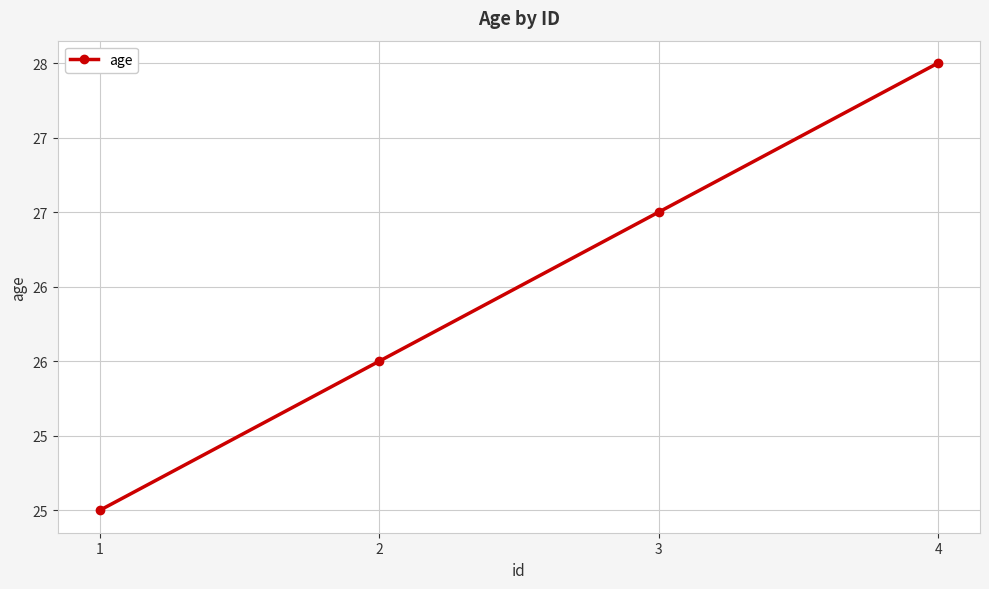

Reading left to right, extract all data points from this chart.

1=25	2=26	3=27	4=28